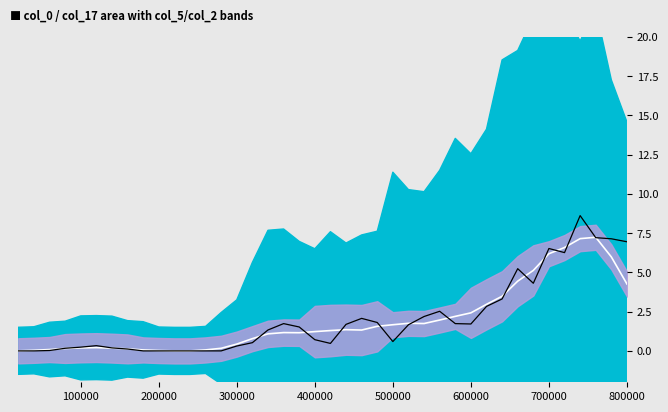

How many interior local valleys does the col_17 raw series have?

5